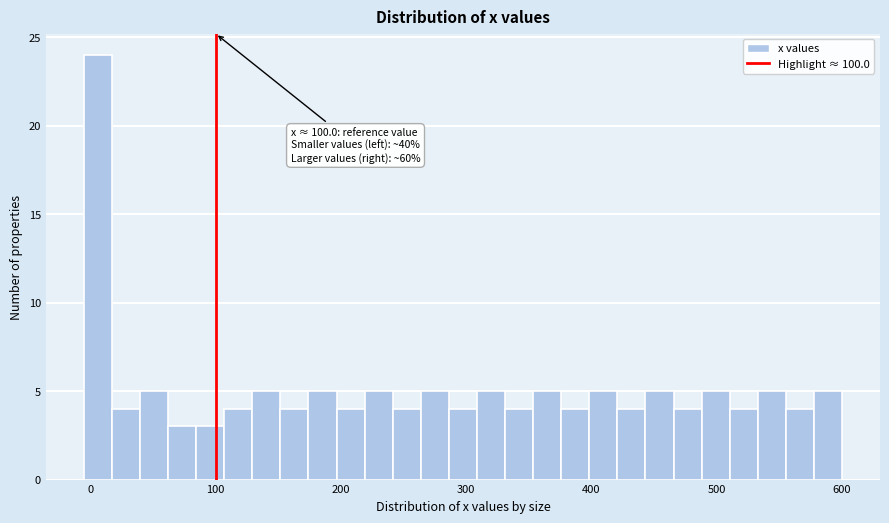

Around what value on the x-axis is the tallest bar? Give the approximate position of its centre, as read against the axis.

10